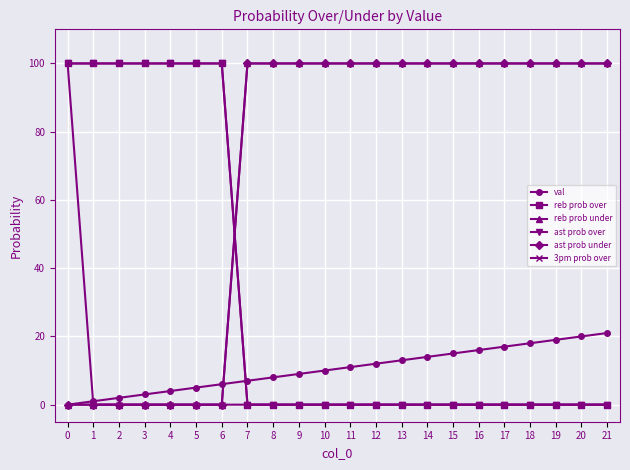

Which series ends up on top after the final intersection of reb prob over and val?

val